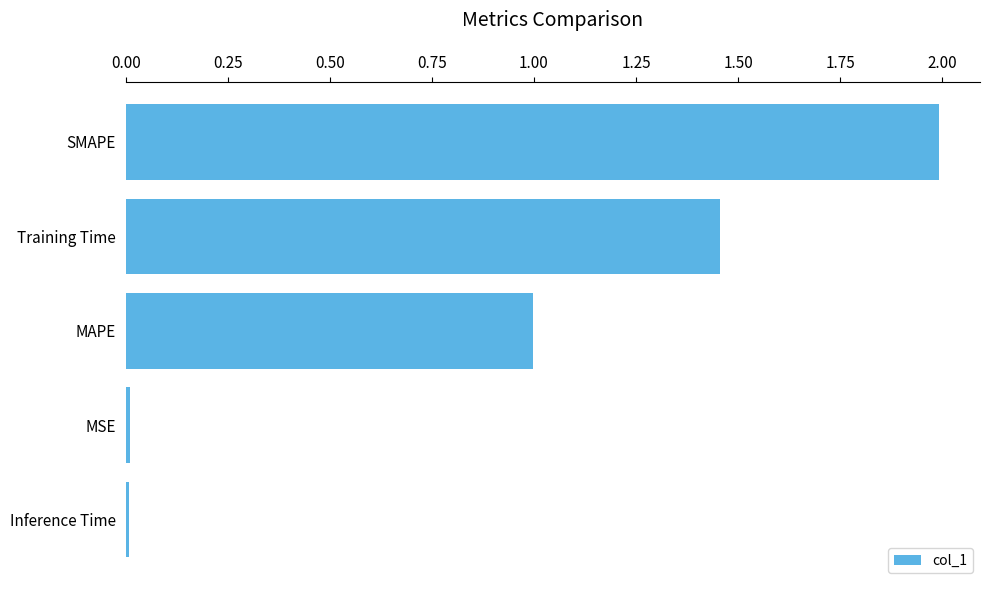

What is the greatest value displayed?

2.0